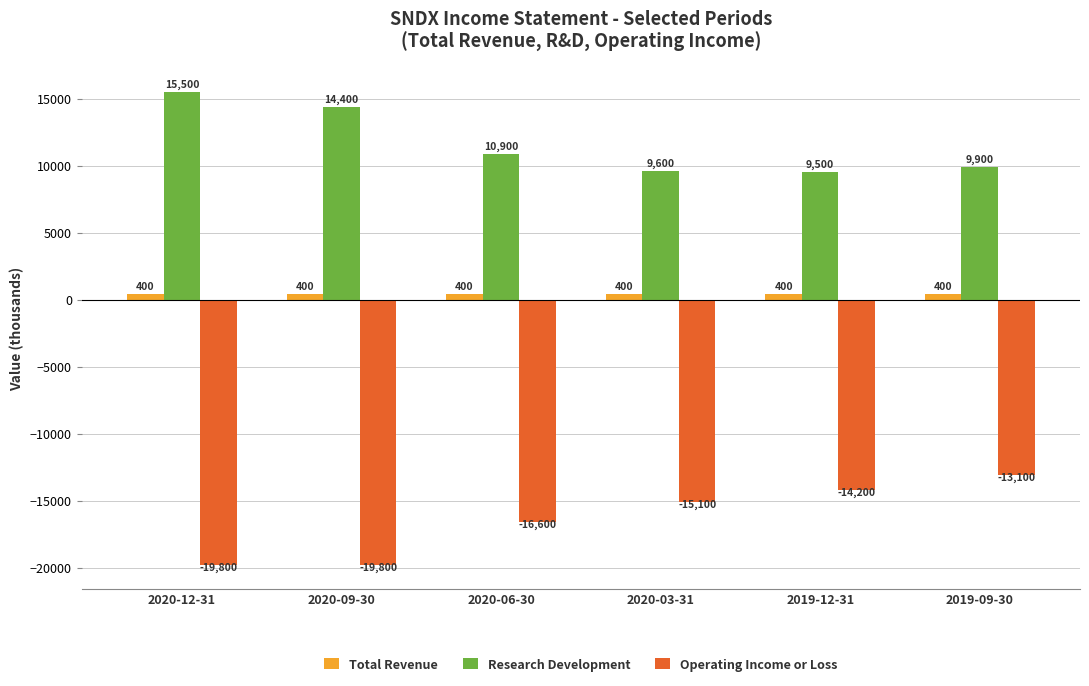

Rank the series by their maximum value, from lowest to highest.

Operating Income or Loss, Total Revenue, Research Development